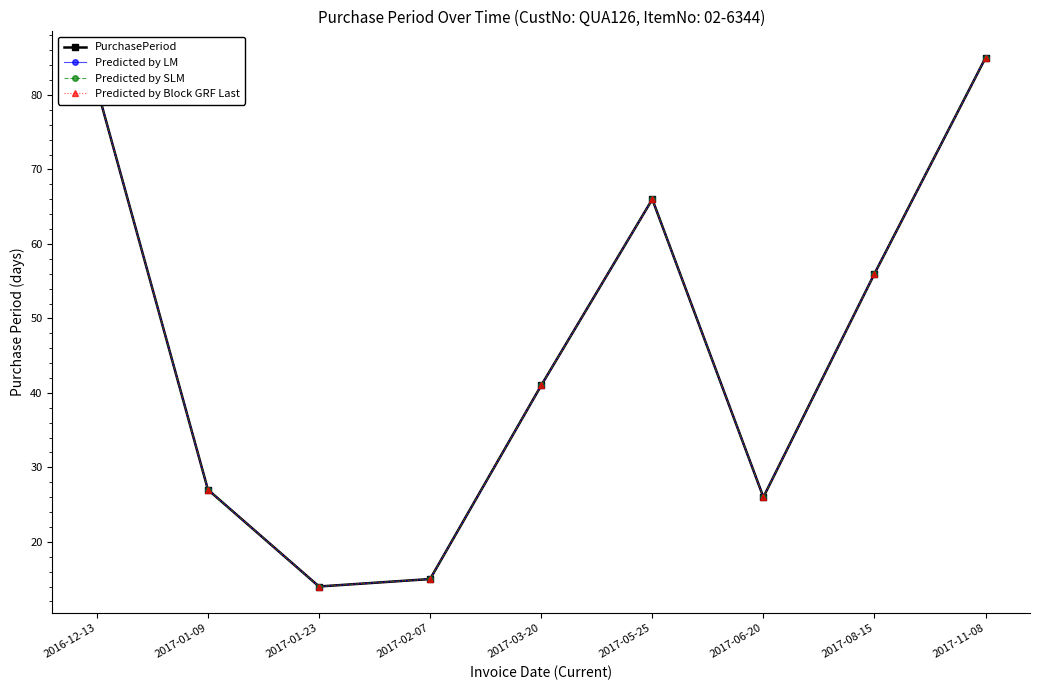

List the series in order of their peak value, lowest first.

PurchasePeriod, Predicted by LM, Predicted by SLM, Predicted by Block GRF Last